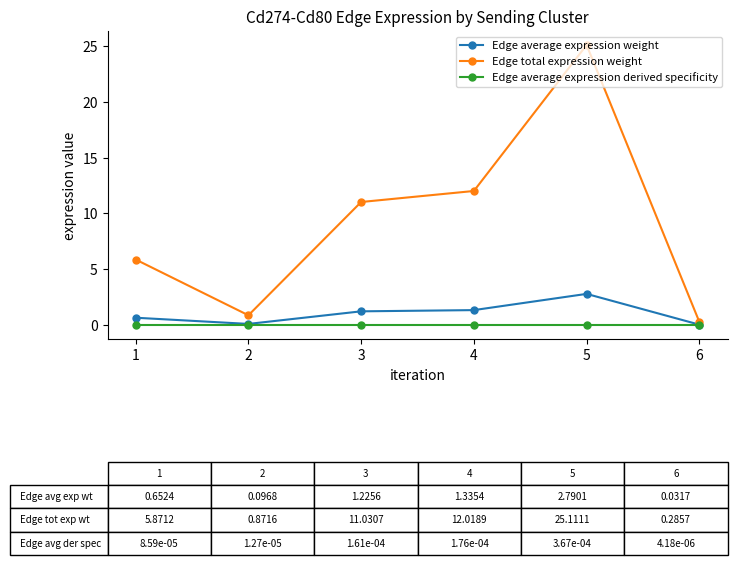

At which label is Edge total expression weight closest to 12?

4